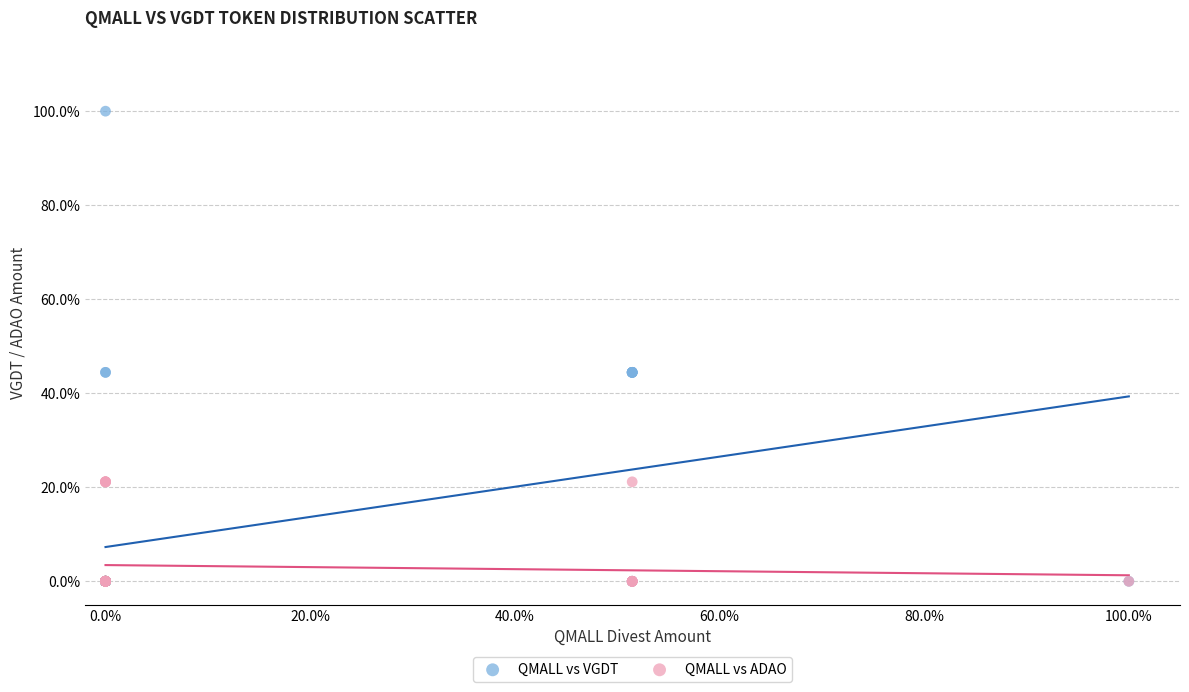

What are all the series names shown in the legend?

QMALL vs VGDT, QMALL vs ADAO